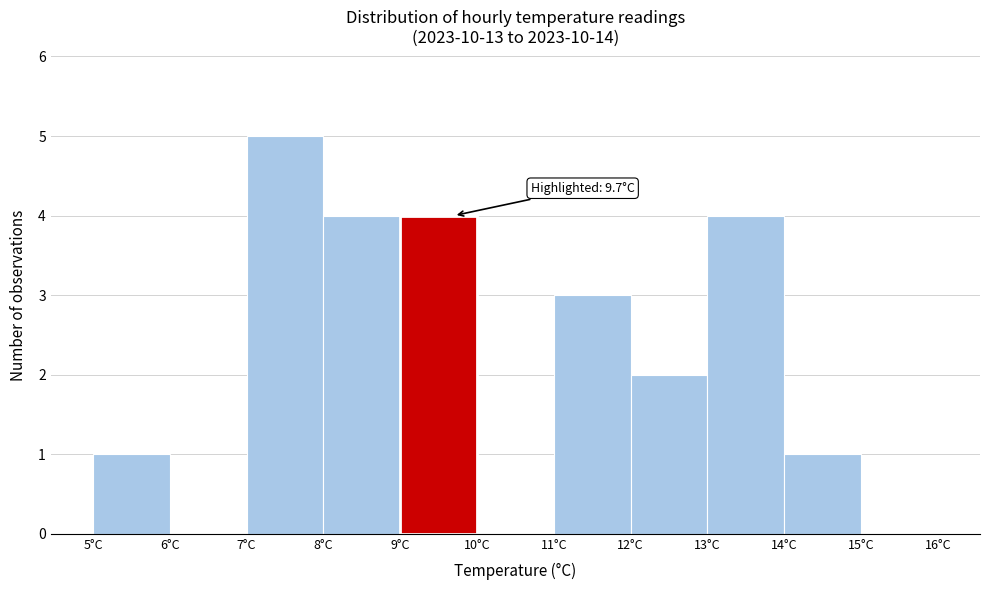

Which range on the x-axis has the tallest bar?

7 to 8